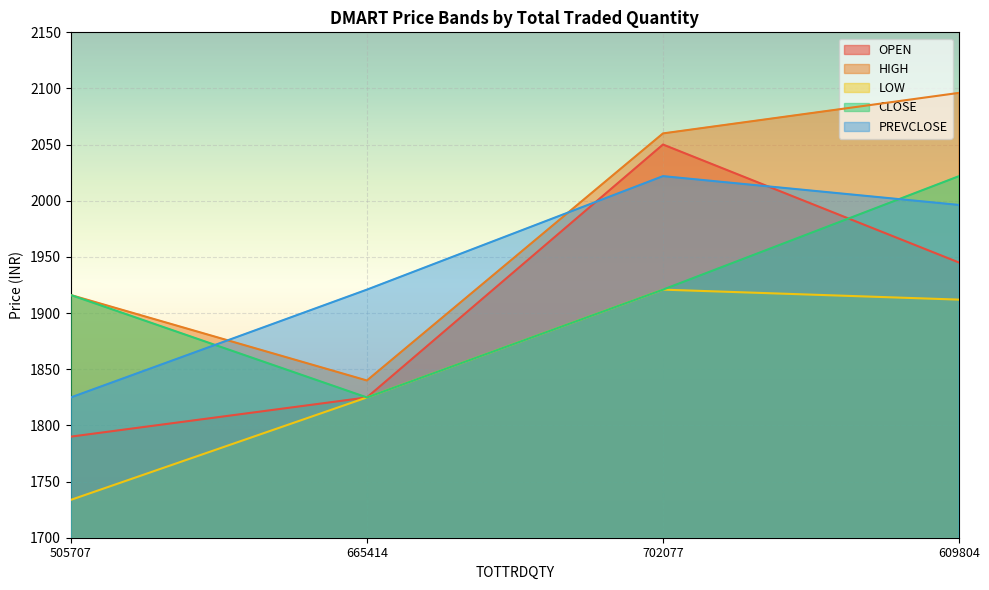

Does the chart display data point markers on the line(s)?

No